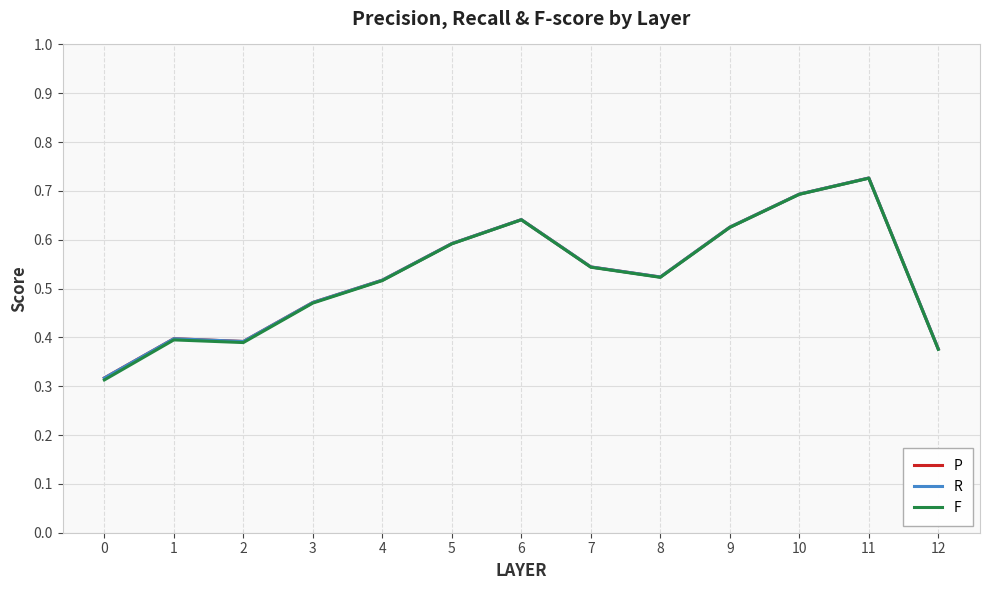

True or false: P and F intersect in this chart.

False